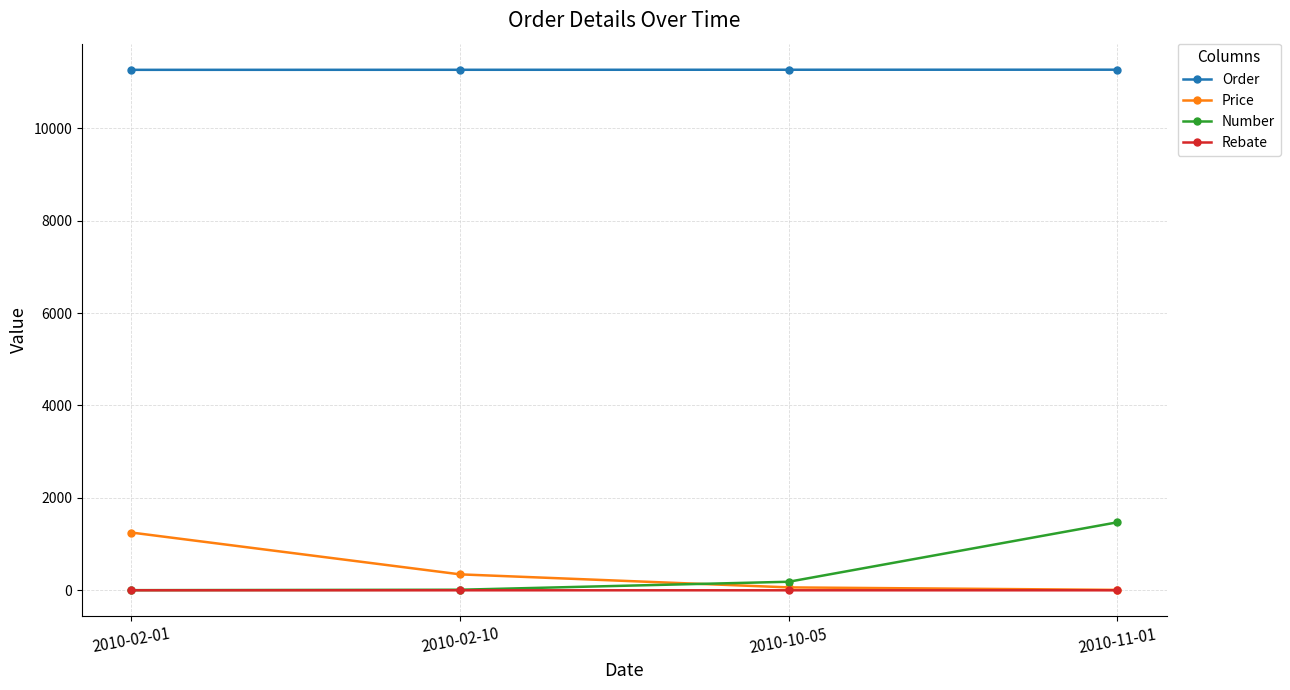

True or false: Price and Order intersect in this chart.

False